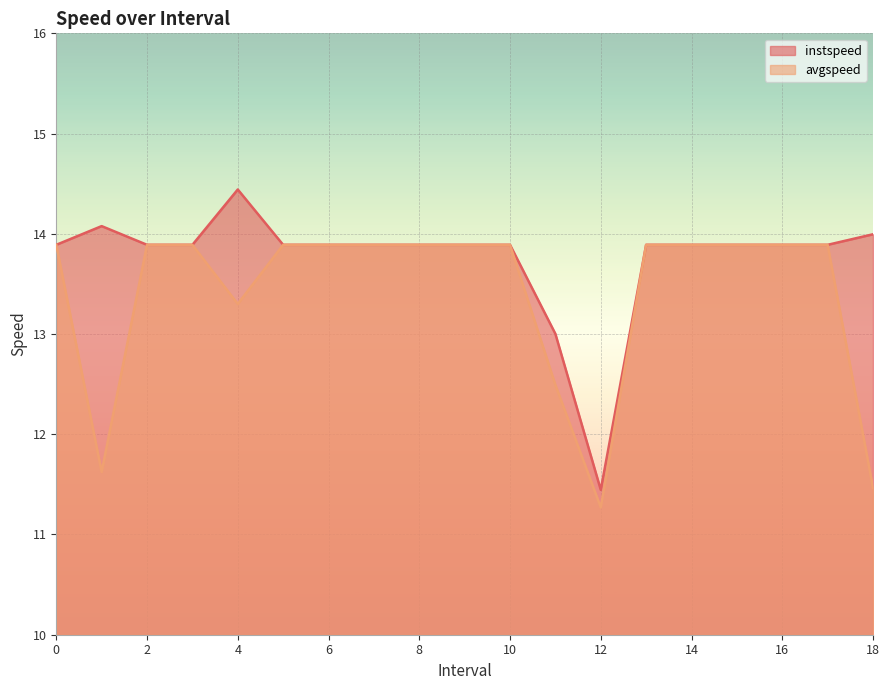

What are all the series names shown in the legend?

instspeed, avgspeed